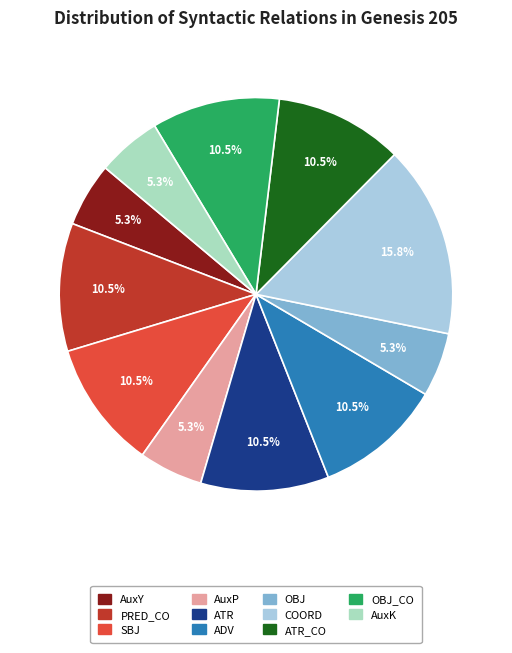

To the nearest percent, what is the average slice percentage?

9%